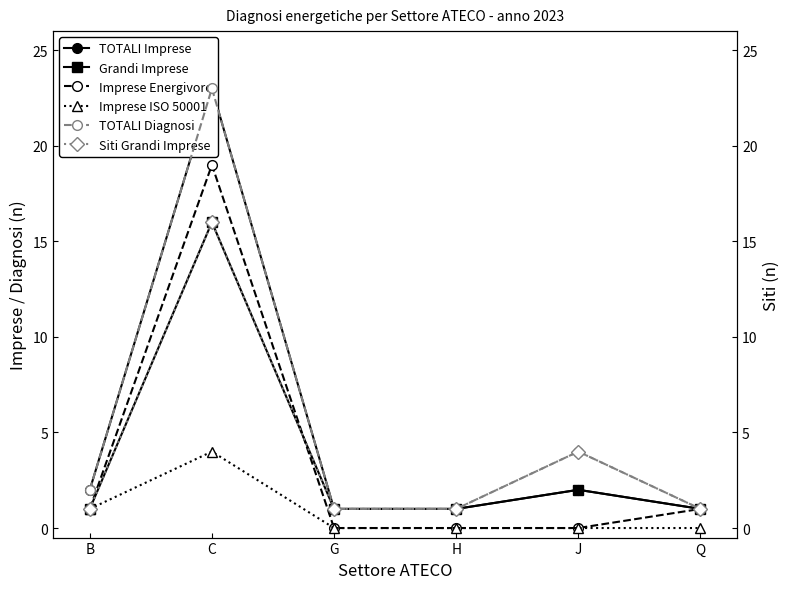

What is the sum of all Imprese Energivore values?

21